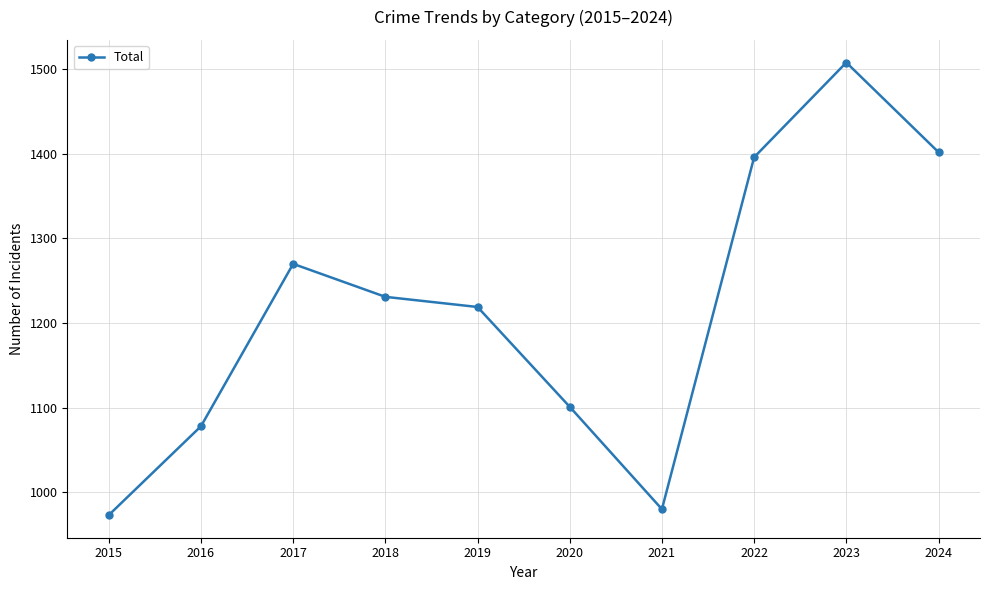

Which label corresponds to the smallest value in the chart?

2015